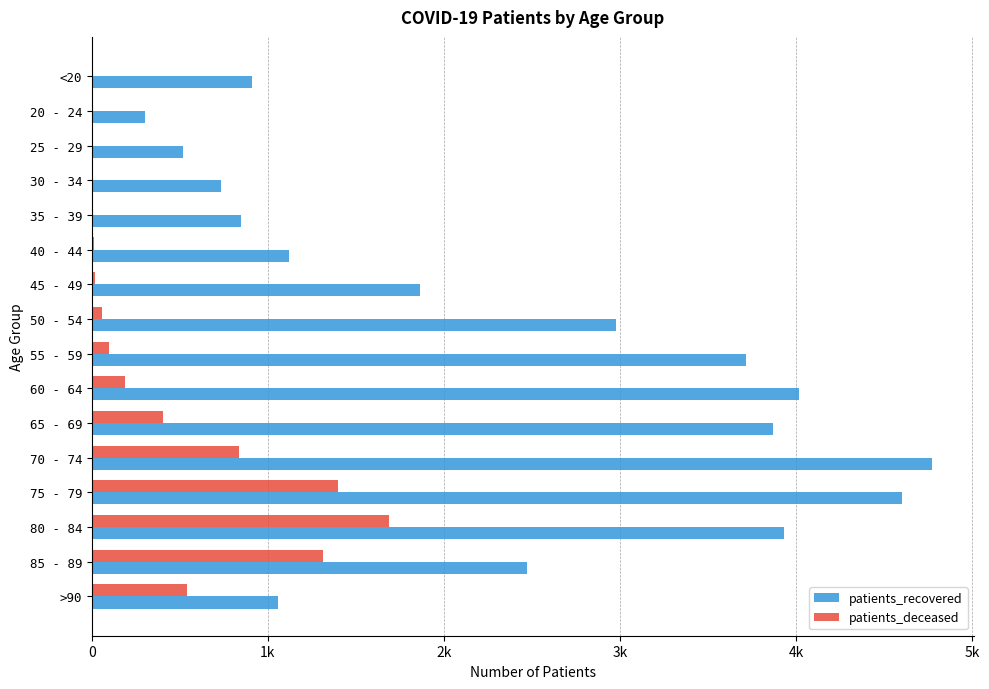

Which series has the largest total across all categories?

patients_recovered